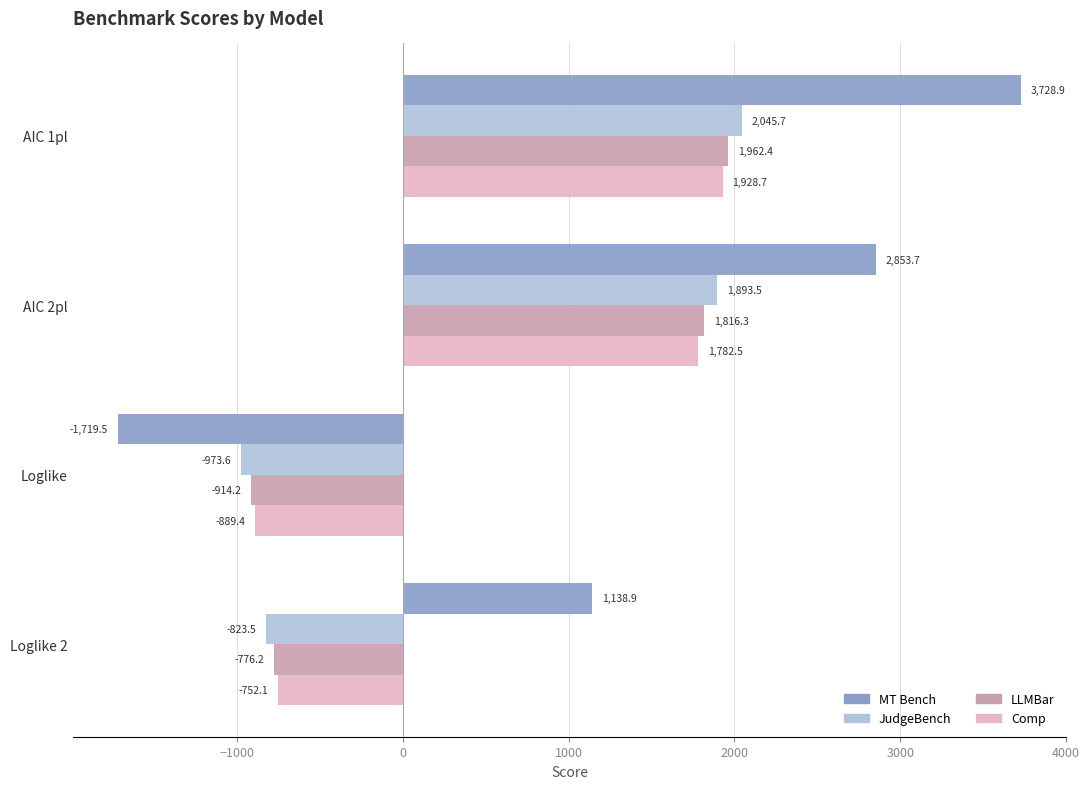

At which label does JudgeBench reach its peak?

AIC 1pl